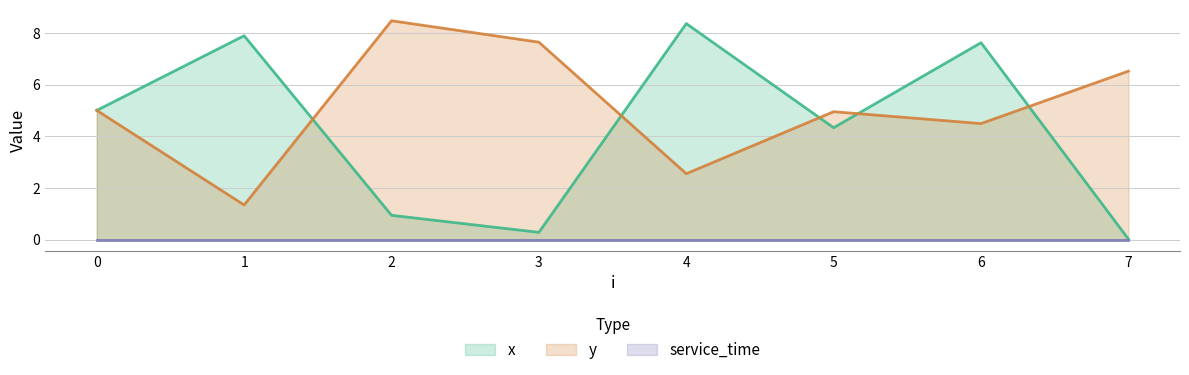

Is the value of x at 6 greater than the value of y at 0?

Yes